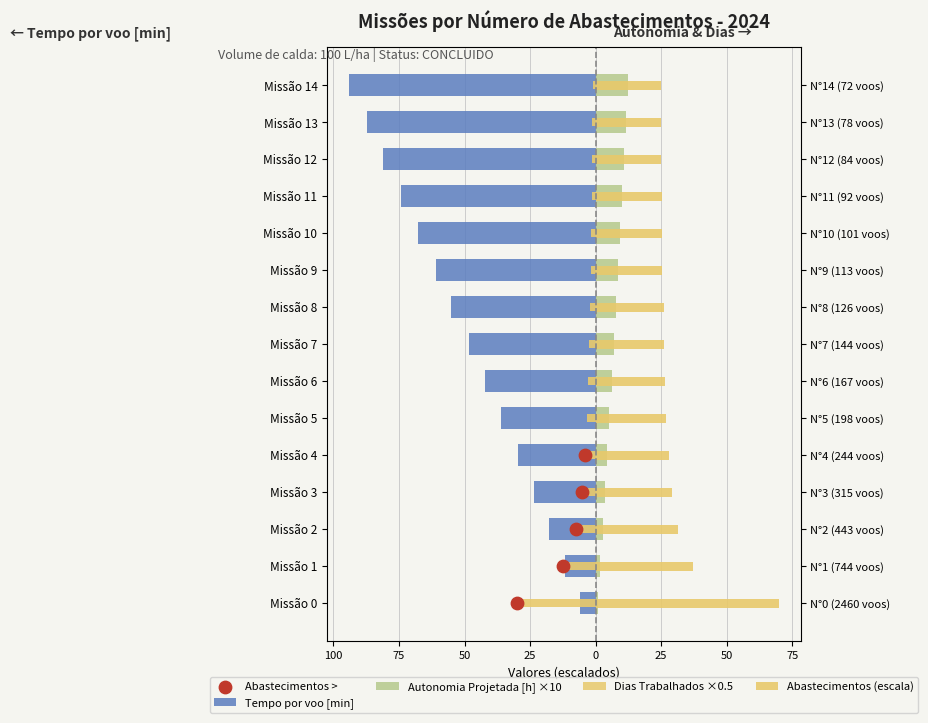

Which series reaches the maximum Y coordinate?

Dias Trabalhados ×0.5